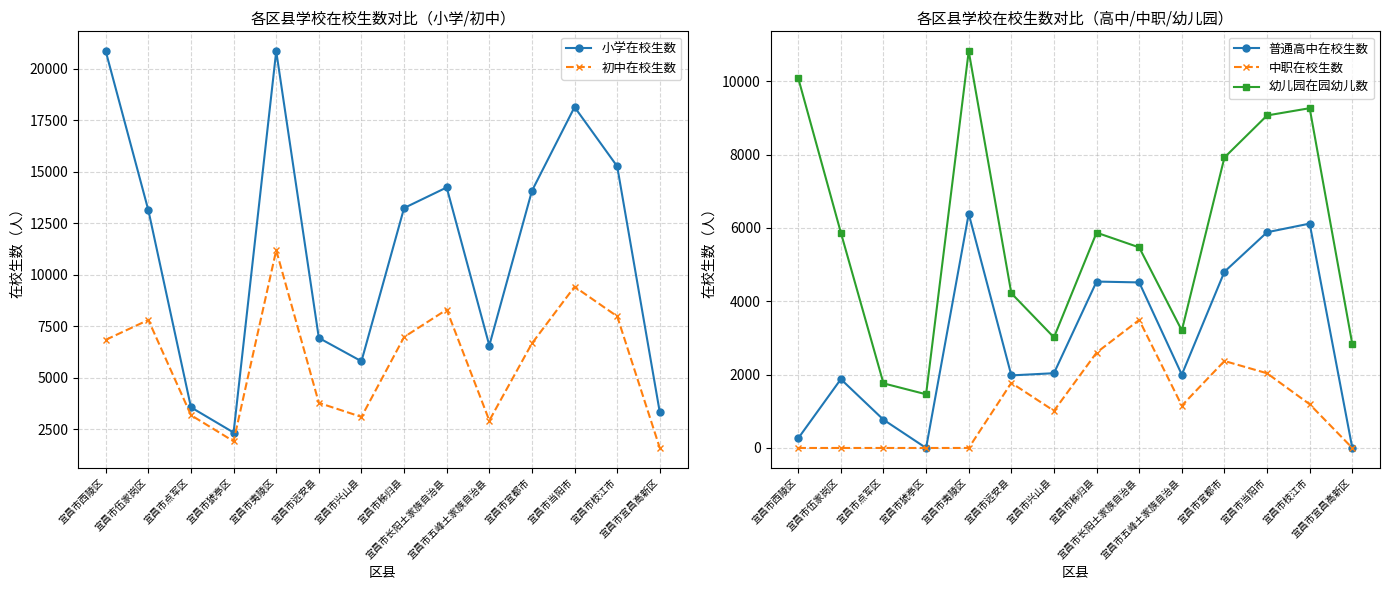

Reading right to left, what are all the values shown in this chart?

小学在校生数: 3310	15259	18136	14066	6555	14233	13233	5790	6924	20851	2329	3553	13125	20848
初中在校生数: 1579	7973	9411	6658	2910	8299	6967	3088	3770	11182	1903	3173	7797	6832
普通高中在校生数: 0	6119	5883	4806	1999	4515	4538	2039	1979	6386	0	771	1877	264
中职在校生数: 0	1192	2037	2372	1155	3491	2601	1013	1775	0	0	0	0	0
幼儿园在园幼儿数: 2832	9266	9068	7922	3205	5470	5872	3016	4219	10821	1464	1762	5873	10087